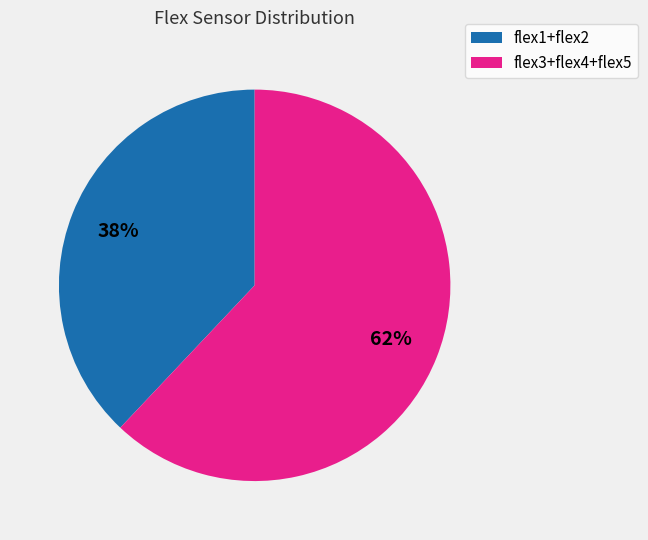

Rank the categories by value from highest to lowest.

flex3+flex4+flex5, flex1+flex2